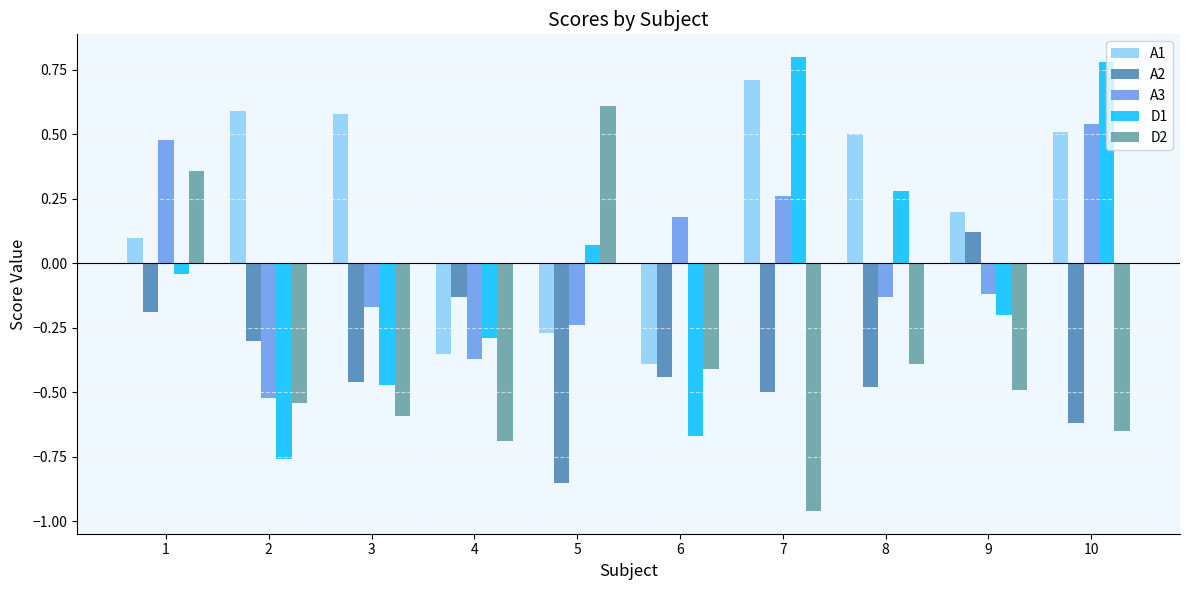

Which series changed the most between 6 and 10?

D1